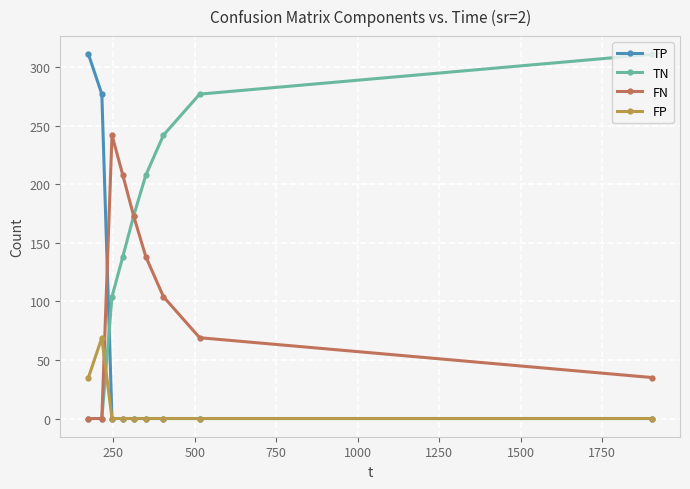

After their last crossing, which series has the higher values: FP or FN?

FN